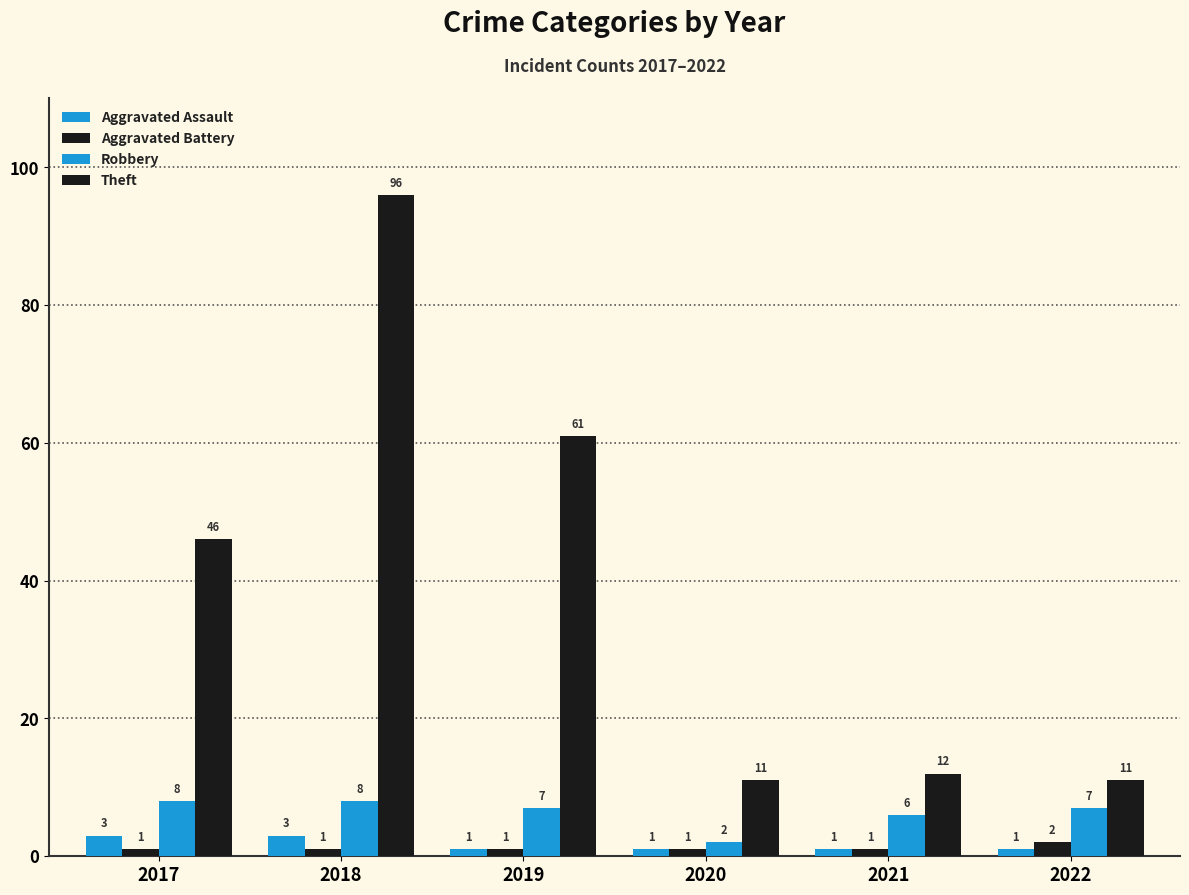

How many bars are there in total?

24